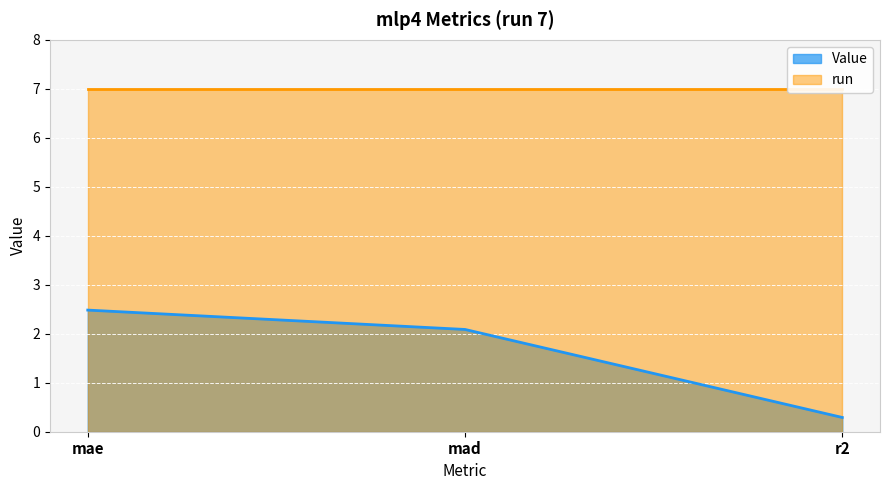

What is the ratio of the value at mad to the value at mae?

0.8